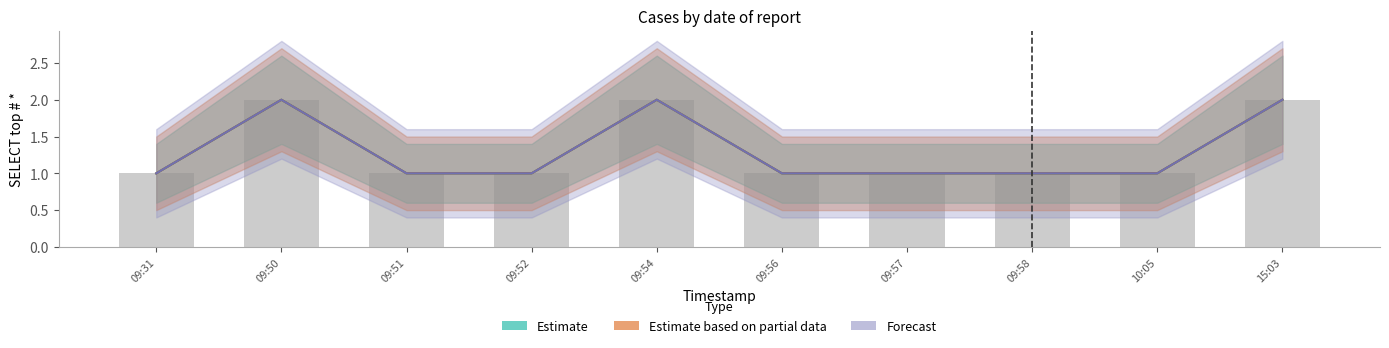

What are all the series names shown in the legend?

Estimate, Estimate based on partial data, Forecast